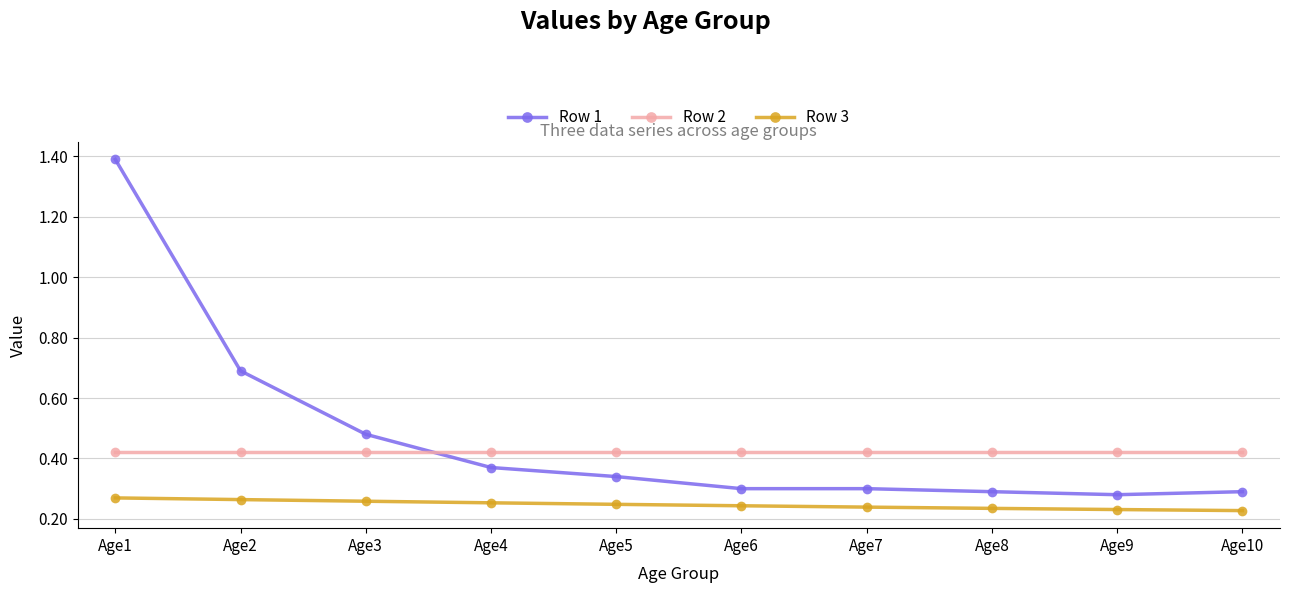

What is the maximum value for Row 1?

1.4